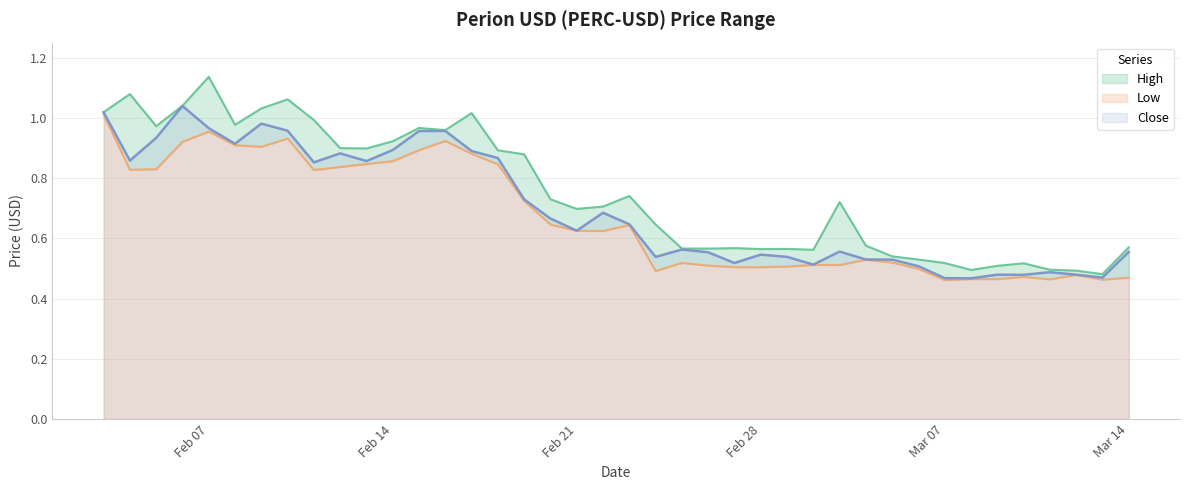

What is the label of the 7th point from the left?

2022-02-09